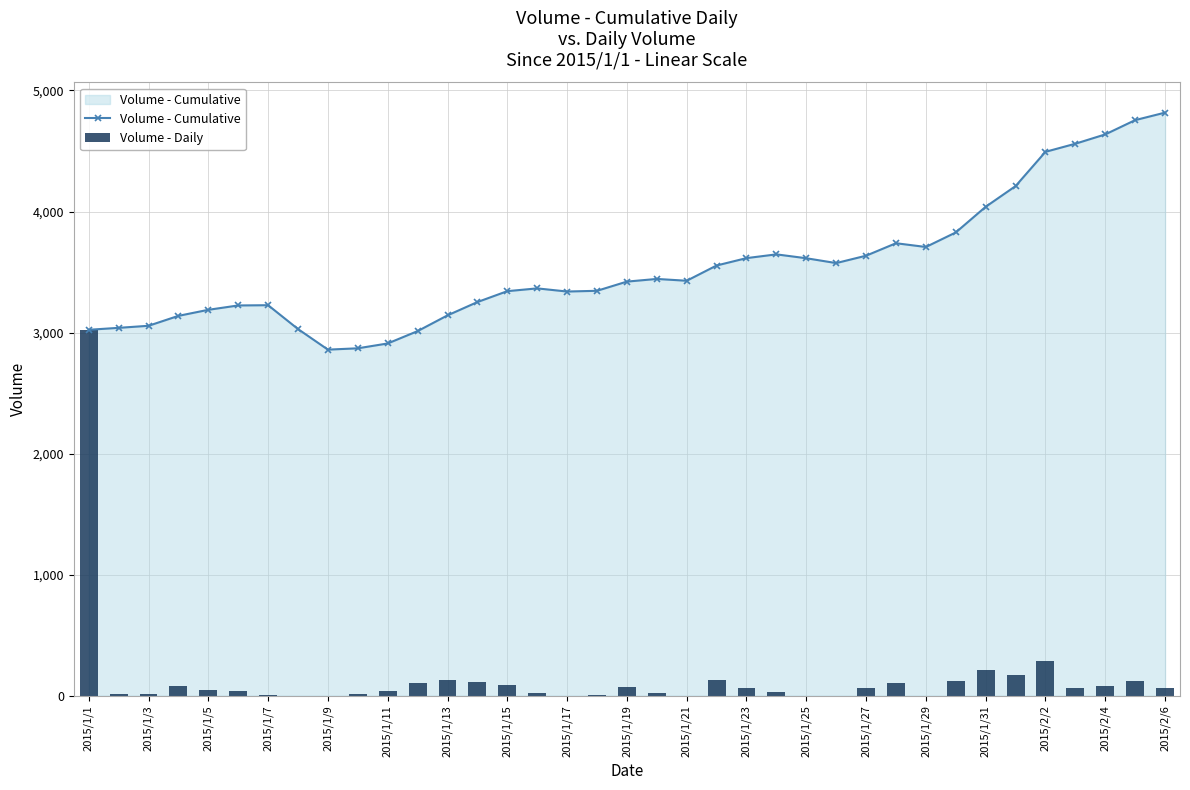

How many negative values does the Volume - Daily series have?

7